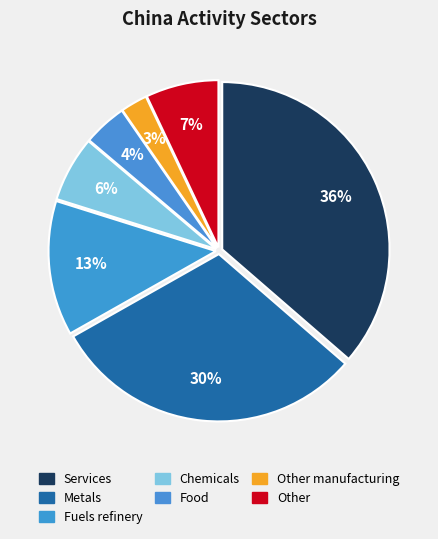

Count the number of slices in the pie.

7